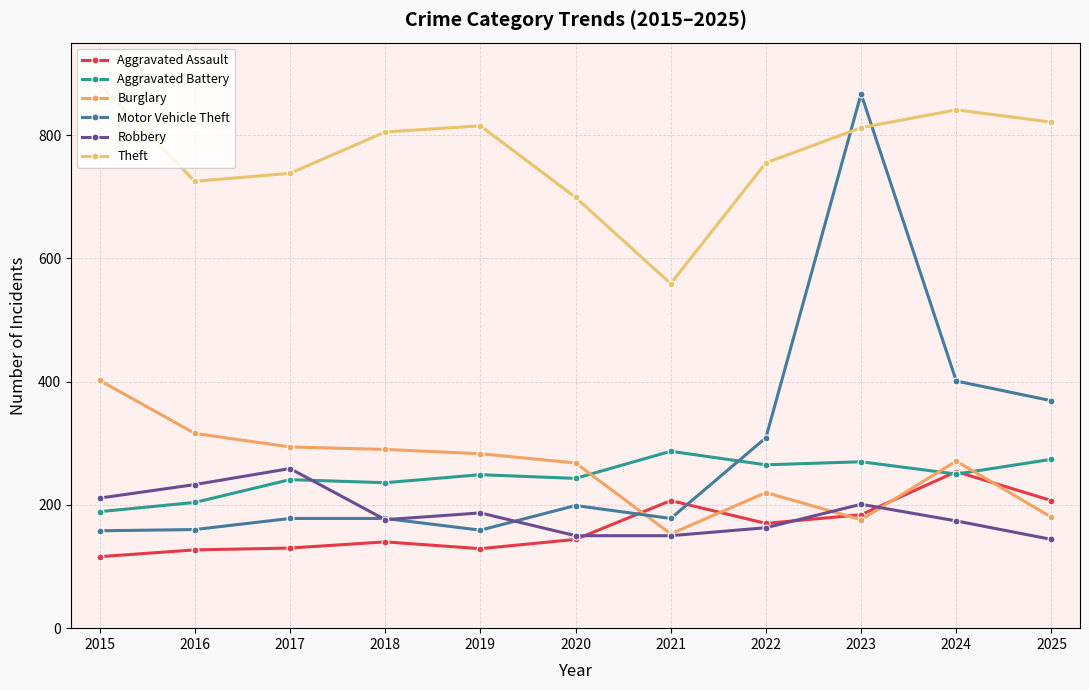

What is the total value across all series at 2017?

1840